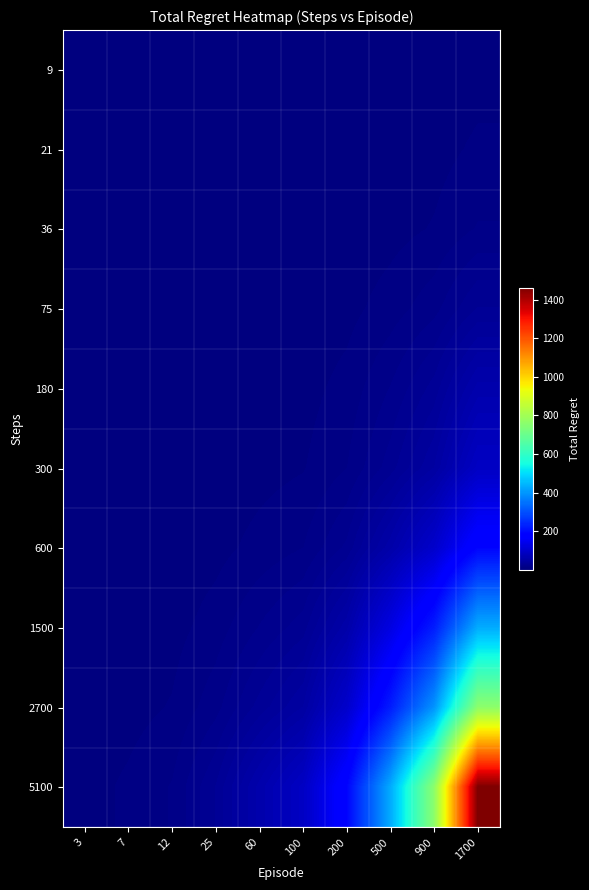

What is the greatest value displayed?

1462.2